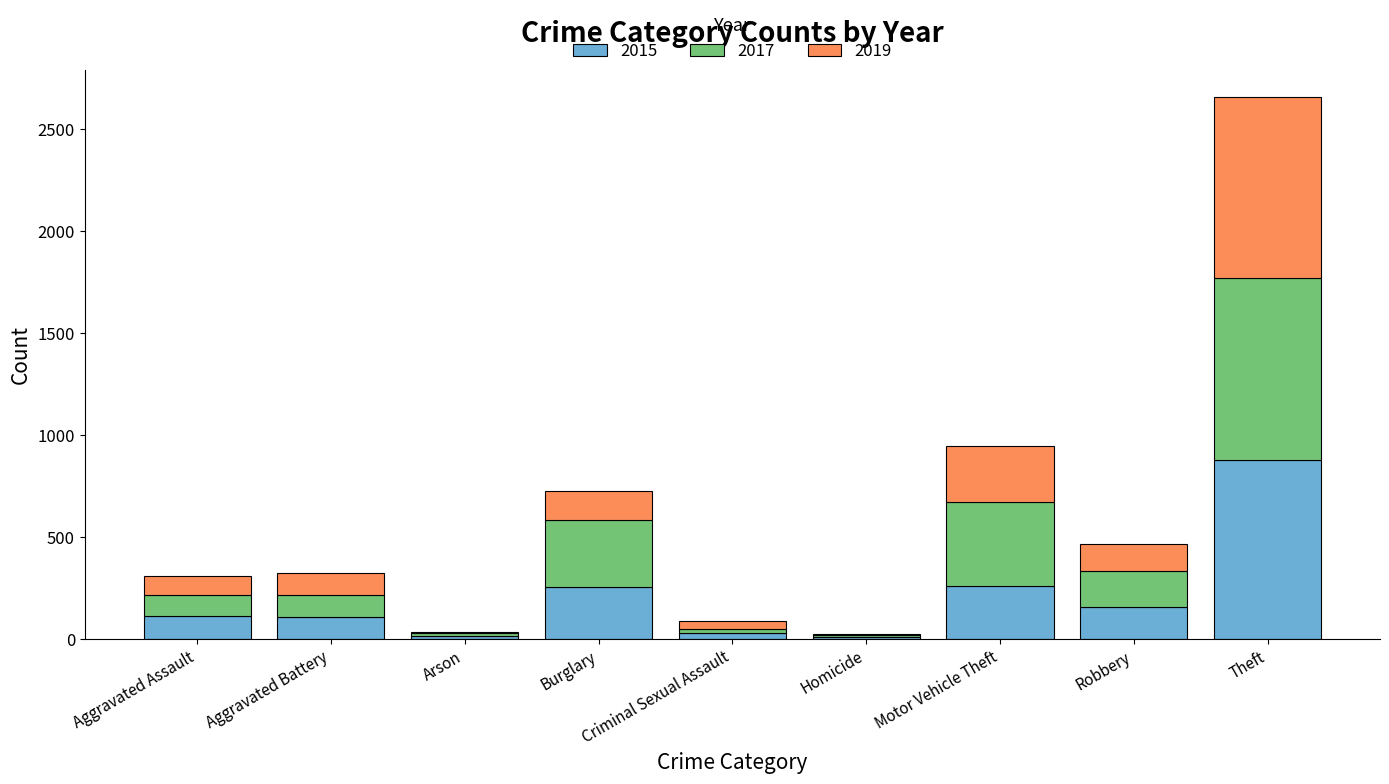

What is the total value across all series at Motor Vehicle Theft?

945